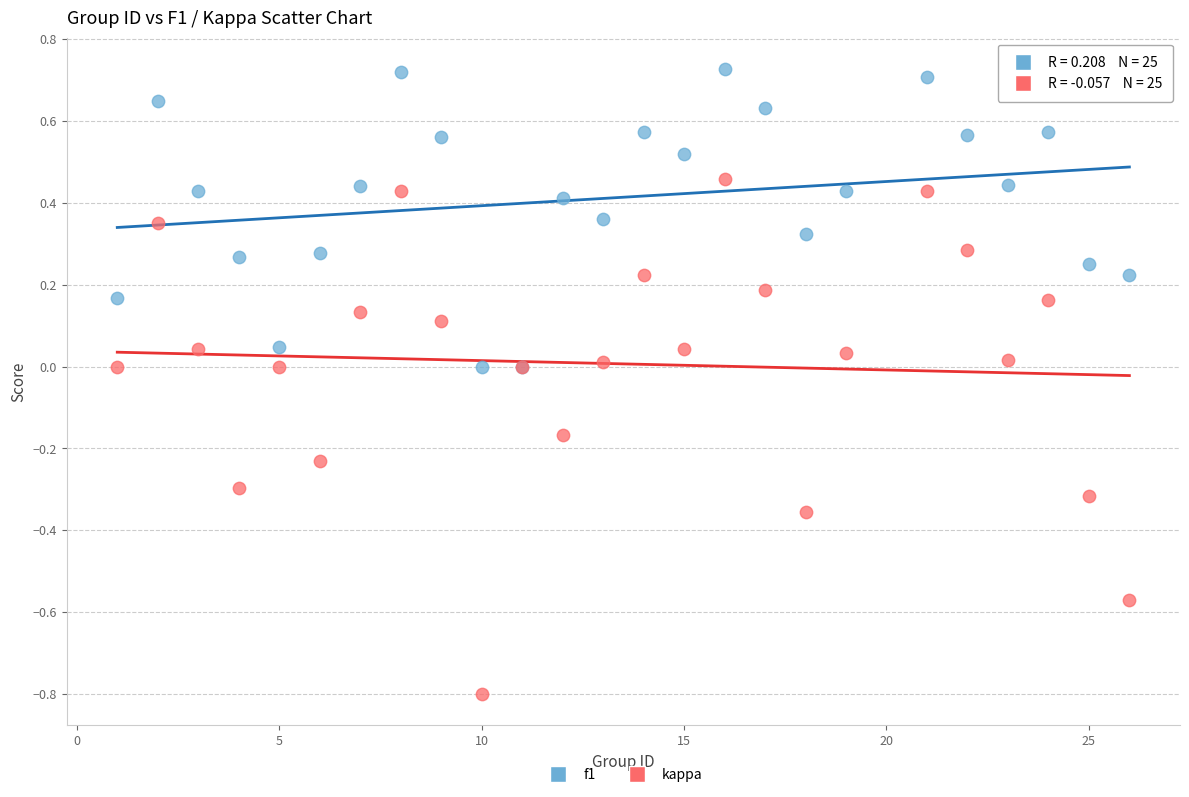

Which series reaches the maximum Y coordinate?

f1